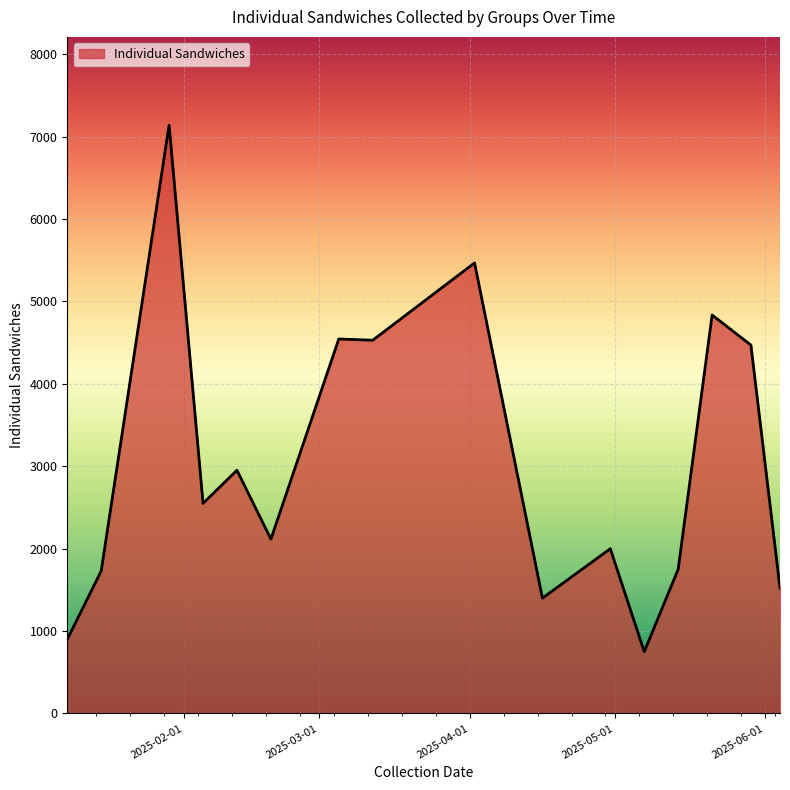

What is the maximum value shown in the chart?

7140